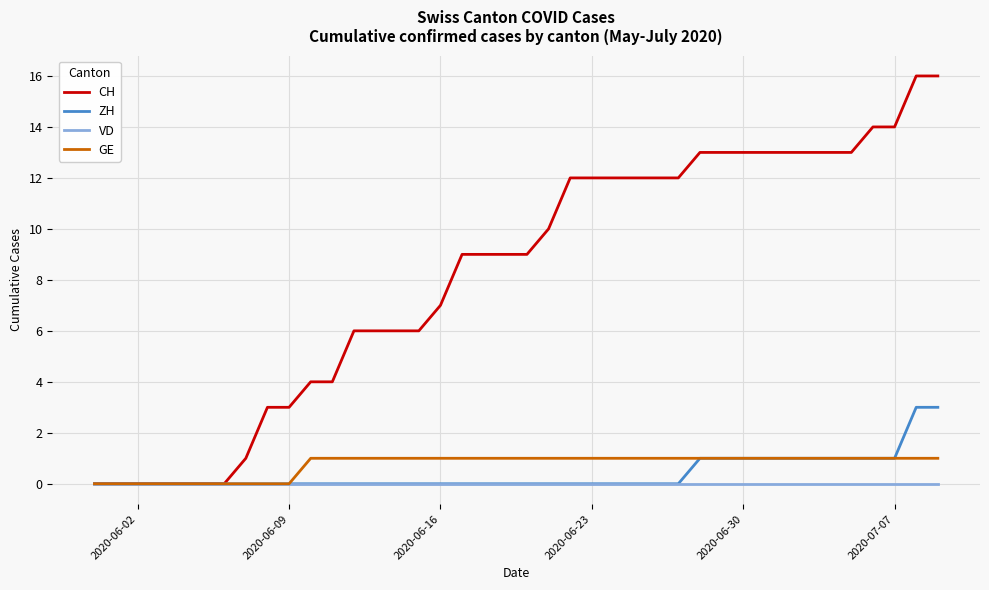

Does the chart display data point markers on the line(s)?

No